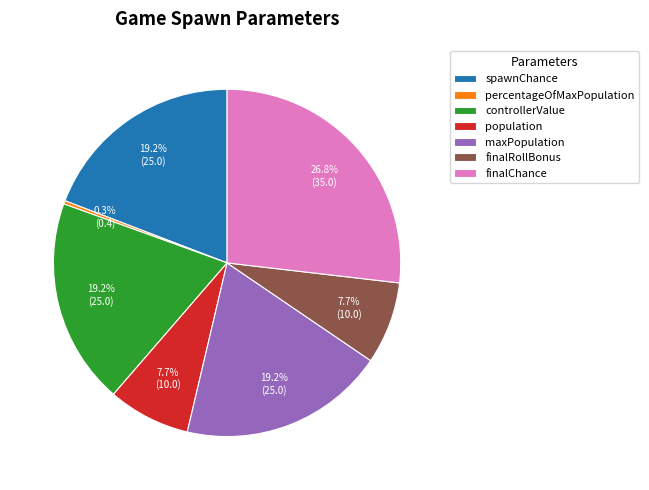

Which has a higher value, finalRollBonus or finalChance?

finalChance